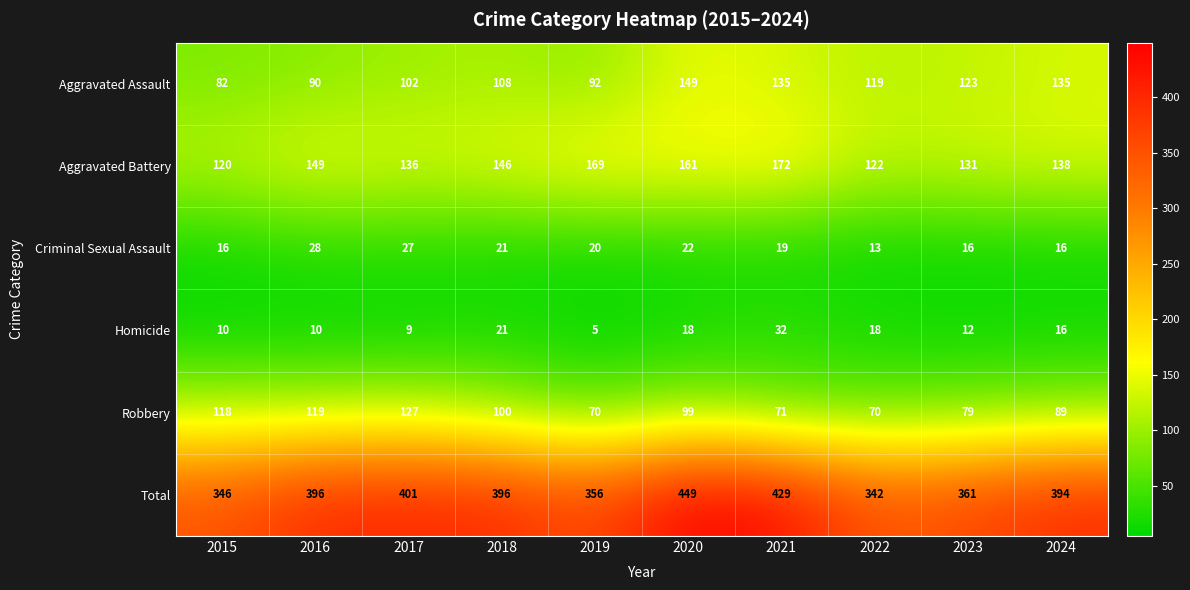

At which category is the sum across all series the highest?

2020